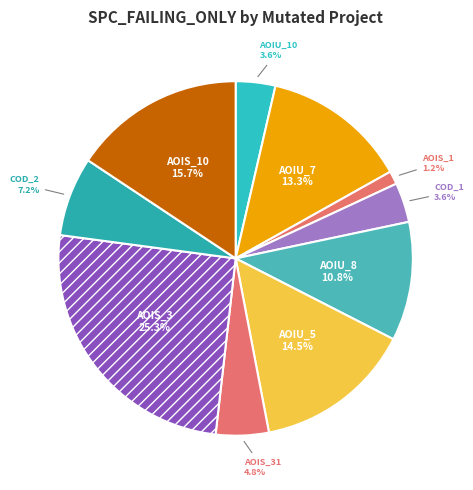

How many slices are in this pie chart?

10